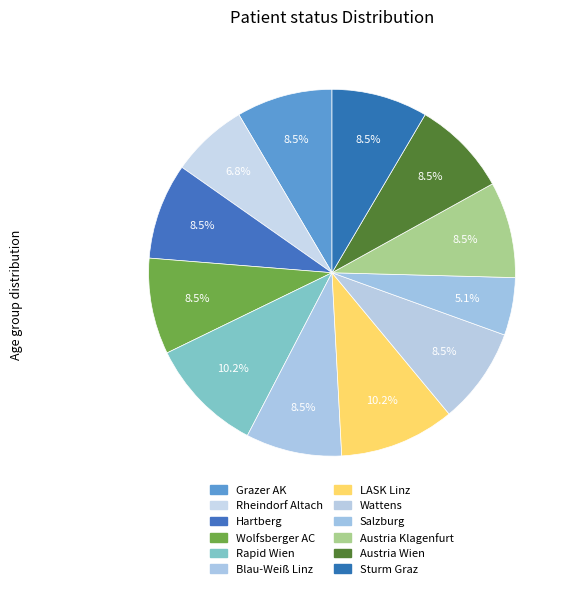

How many segments does this pie chart have?

12